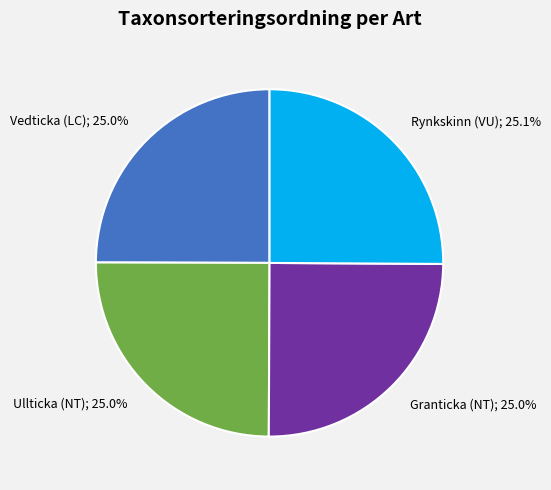

Is there a majority slice in this chart?

No